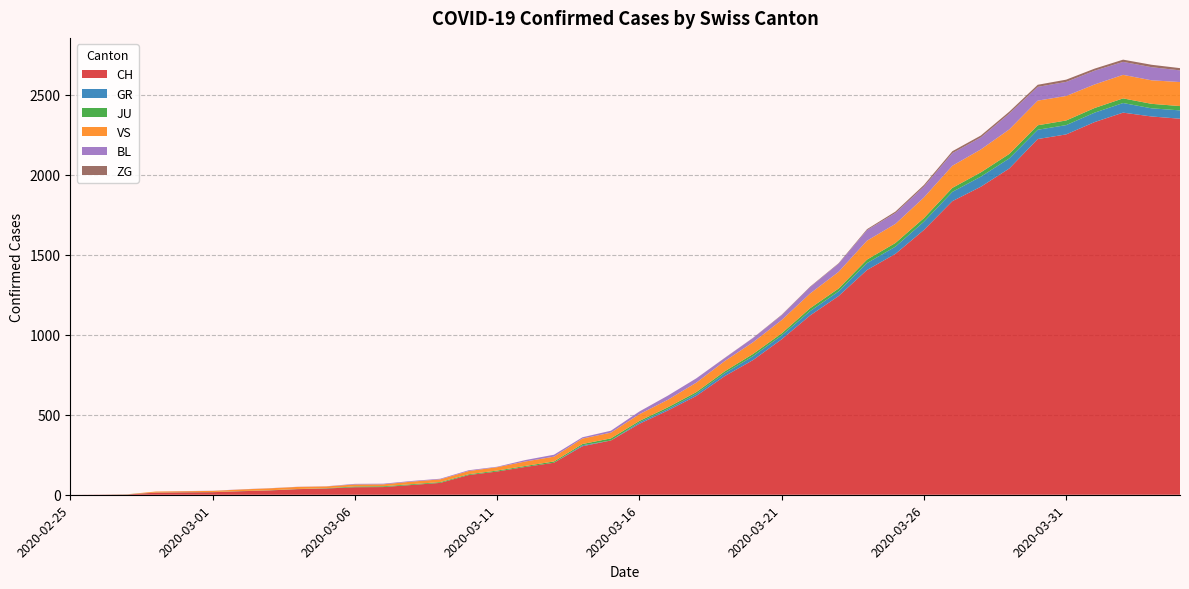

Reading left to right, what are all the values shown in this chart?

CH: 2020-02-25=0	2020-02-26=1	2020-02-27=2	2020-02-28=13	2020-02-29=15	2020-03-01=16	2020-03-02=22	2020-03-03=27	2020-03-04=35	2020-03-05=39	2020-03-06=47	2020-03-07=48	2020-03-08=61	2020-03-09=74	2020-03-10=123	2020-03-11=145	2020-03-12=174	2020-03-13=200	2020-03-14=303	2020-03-15=339	2020-03-16=443	2020-03-17=526	2020-03-18=617	2020-03-19=741	2020-03-20=842	2020-03-21=971	2020-03-22=1120	2020-03-23=1241	2020-03-24=1404	2020-03-25=1505	2020-03-26=1654	2020-03-27=1834	2020-03-28=1924	2020-03-29=2038	2020-03-30=2222	2020-03-31=2251	2020-04-01=2328	2020-04-02=2387	2020-04-03=2363	2020-04-04=2349
GR: 2020-02-25=0	2020-02-26=0	2020-02-27=0	2020-02-28=0	2020-02-29=0	2020-03-01=0	2020-03-02=0	2020-03-03=0	2020-03-04=0	2020-03-05=0	2020-03-06=0	2020-03-07=0	2020-03-08=0	2020-03-09=0	2020-03-10=0	2020-03-11=0	2020-03-12=0	2020-03-13=0	2020-03-14=6	2020-03-15=0	2020-03-16=9	2020-03-17=9	2020-03-18=13	2020-03-19=18	2020-03-20=24	2020-03-21=24	2020-03-22=27	2020-03-23=29	2020-03-24=43	2020-03-25=45	2020-03-26=52	2020-03-27=58	2020-03-28=63	2020-03-29=63	2020-03-30=58	2020-03-31=58	2020-04-01=59	2020-04-02=60	2020-04-03=51	2020-04-04=52
JU: 2020-02-25=0	2020-02-26=0	2020-02-27=1	2020-02-28=1	2020-02-29=1	2020-03-01=1	2020-03-02=1	2020-03-03=1	2020-03-04=1	2020-03-05=2	2020-03-06=5	2020-03-07=5	2020-03-08=5	2020-03-09=5	2020-03-10=5	2020-03-11=6	2020-03-12=6	2020-03-13=8	2020-03-14=8	2020-03-15=13	2020-03-16=9	2020-03-17=11	2020-03-18=11	2020-03-19=12	2020-03-20=14	2020-03-21=13	2020-03-22=18	2020-03-23=18	2020-03-24=22	2020-03-25=23	2020-03-26=22	2020-03-27=25	2020-03-28=27	2020-03-29=28	2020-03-30=28	2020-03-31=29	2020-04-01=29	2020-04-02=29	2020-04-03=28	2020-04-04=27
VS: 2020-02-25=0	2020-02-26=0	2020-02-27=0	2020-02-28=6	2020-02-29=6	2020-03-01=7	2020-03-02=10	2020-03-03=12	2020-03-04=13	2020-03-05=11	2020-03-06=12	2020-03-07=12	2020-03-08=16	2020-03-09=17	2020-03-10=20	2020-03-11=21	2020-03-12=28	2020-03-13=30	2020-03-14=34	2020-03-15=36	2020-03-16=42	2020-03-17=47	2020-03-18=59	2020-03-19=64	2020-03-20=73	2020-03-21=83	2020-03-22=92	2020-03-23=104	2020-03-24=118	2020-03-25=119	2020-03-26=129	2020-03-27=138	2020-03-28=143	2020-03-29=153	2020-03-30=154	2020-03-31=153	2020-04-01=147	2020-04-02=147	2020-04-03=147	2020-04-04=150
BL: 2020-02-25=0	2020-02-26=0	2020-02-27=0	2020-02-28=0	2020-02-29=1	2020-03-01=1	2020-03-02=1	2020-03-03=1	2020-03-04=1	2020-03-05=1	2020-03-06=4	2020-03-07=4	2020-03-08=4	2020-03-09=4	2020-03-10=5	2020-03-11=3	2020-03-12=9	2020-03-13=12	2020-03-14=8	2020-03-15=12	2020-03-16=17	2020-03-17=26	2020-03-18=27	2020-03-19=19	2020-03-20=27	2020-03-21=30	2020-03-22=40	2020-03-23=51	2020-03-24=66	2020-03-25=68	2020-03-26=68	2020-03-27=79	2020-03-28=75	2020-03-29=99	2020-03-30=86	2020-03-31=88	2020-04-01=86	2020-04-02=81	2020-04-03=82	2020-04-04=73
ZG: 2020-02-25=0	2020-02-26=0	2020-02-27=0	2020-02-28=0	2020-02-29=0	2020-03-01=0	2020-03-02=0	2020-03-03=0	2020-03-04=0	2020-03-05=0	2020-03-06=0	2020-03-07=0	2020-03-08=0	2020-03-09=0	2020-03-10=0	2020-03-11=0	2020-03-12=0	2020-03-13=0	2020-03-14=0	2020-03-15=0	2020-03-16=0	2020-03-17=0	2020-03-18=0	2020-03-19=1	2020-03-20=1	2020-03-21=3	2020-03-22=3	2020-03-23=3	2020-03-24=6	2020-03-25=9	2020-03-26=10	2020-03-27=12	2020-03-28=12	2020-03-29=12	2020-03-30=13	2020-03-31=14	2020-04-01=13	2020-04-02=14	2020-04-03=15	2020-04-04=14